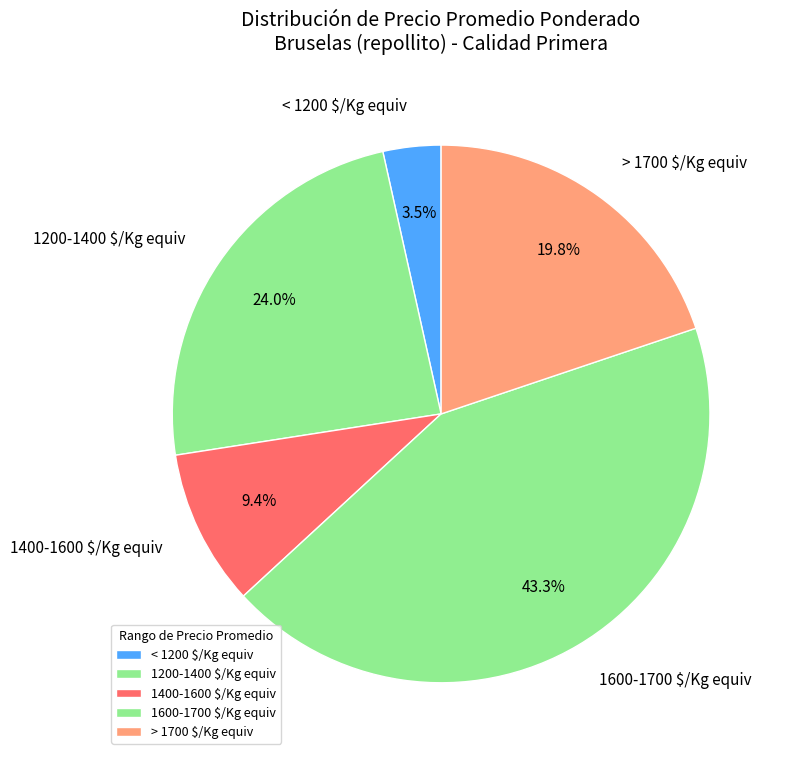

What percentage is NOT represented by 1200-1400 $/Kg equiv?

76.0%